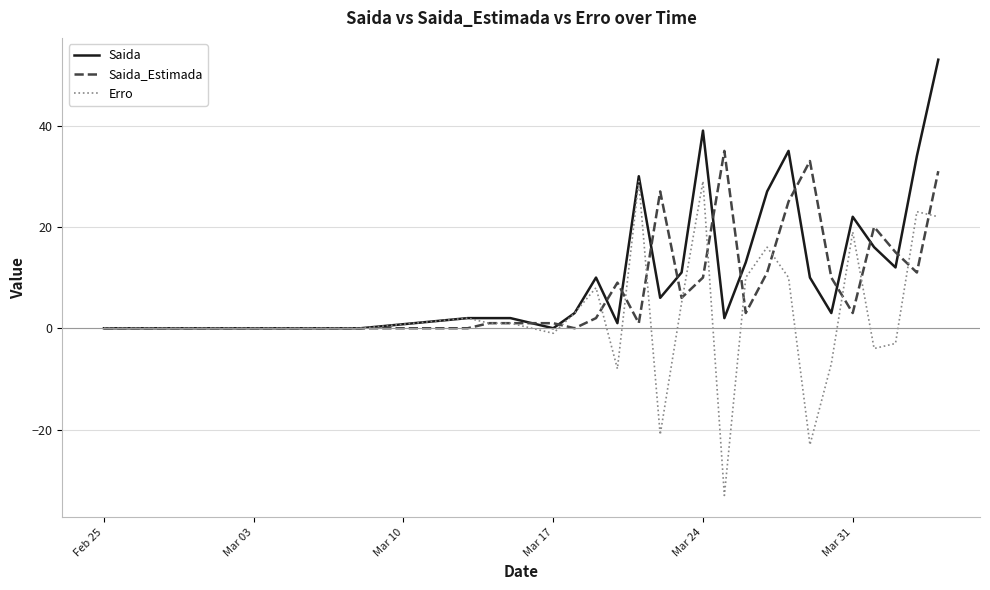

Which series has the largest range (max minus min)?

Erro